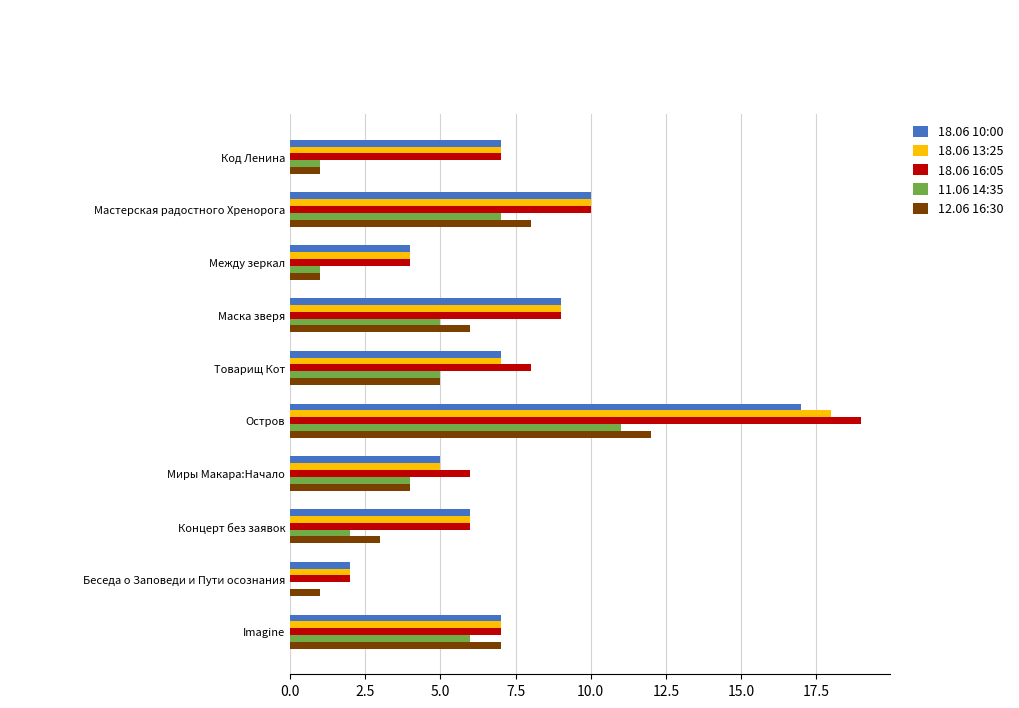

At which category is the sum across all series the highest?

Остров